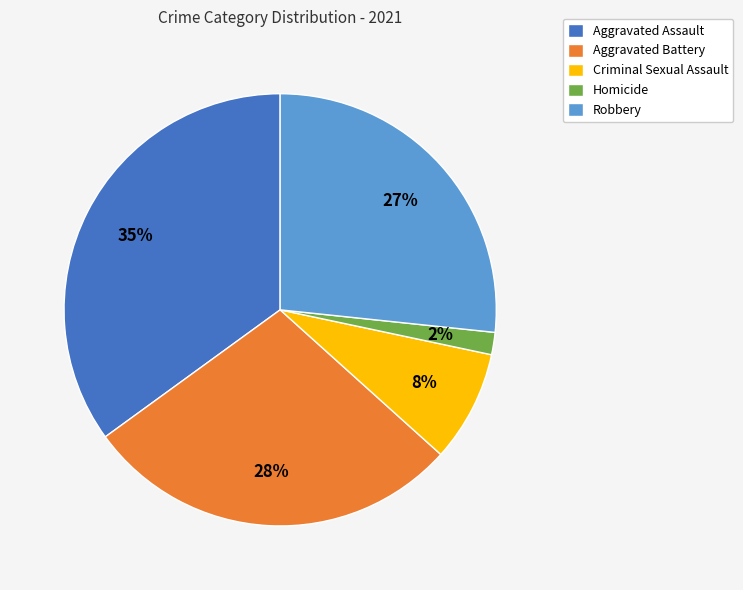

Is the sum of Robbery and Homicide greater than half?

No